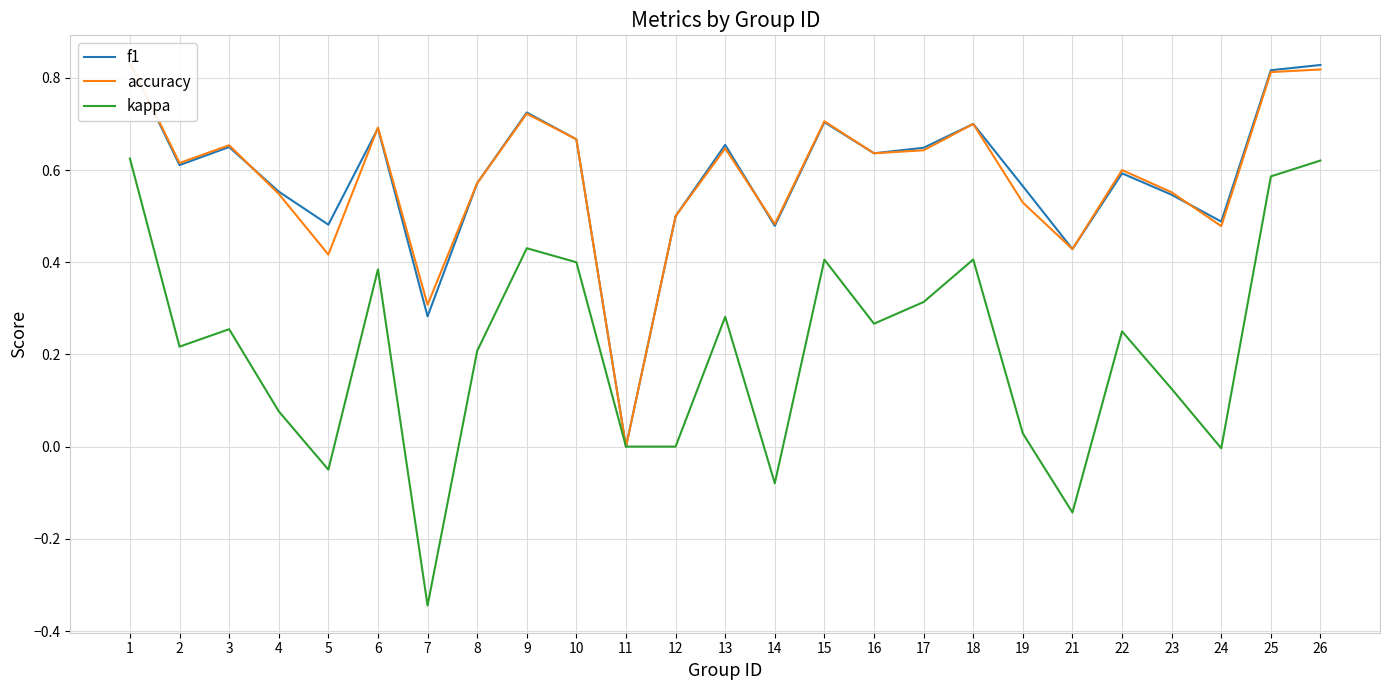

Which series has the largest range (max minus min)?

kappa